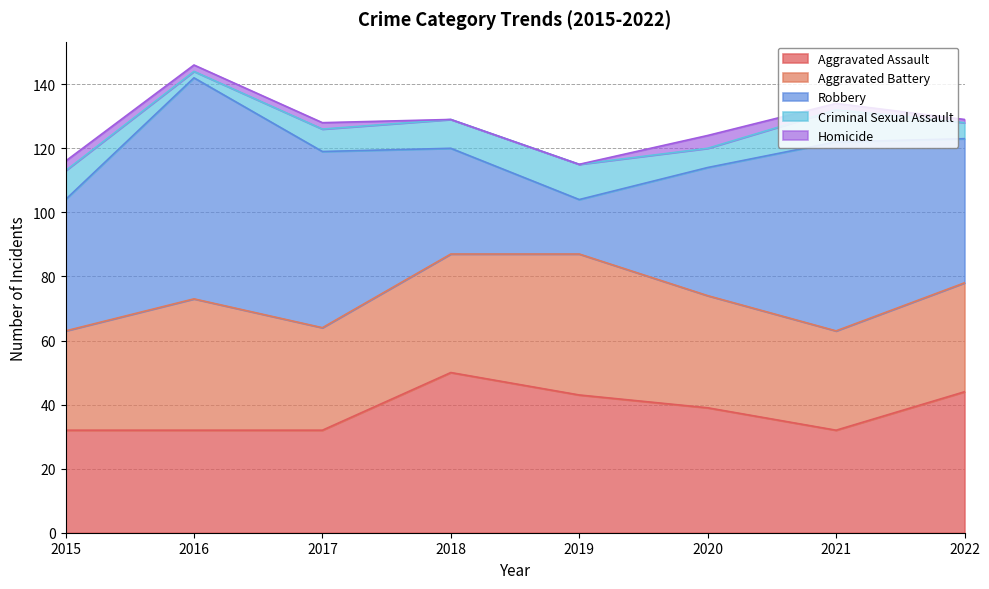

Is it true that Aggravated Assault equals 32 at 2016?

True